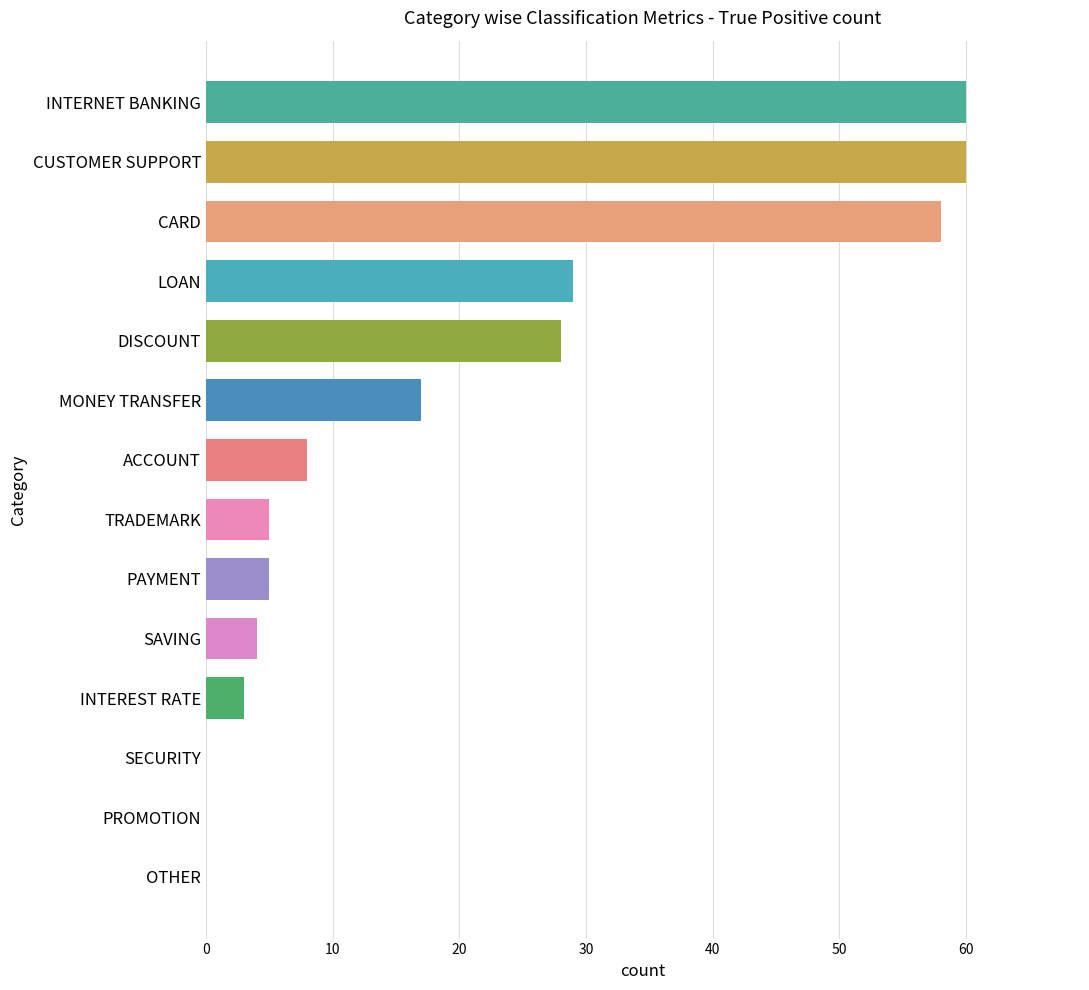

What is the sum of the values at DISCOUNT and INTERNET BANKING?

88